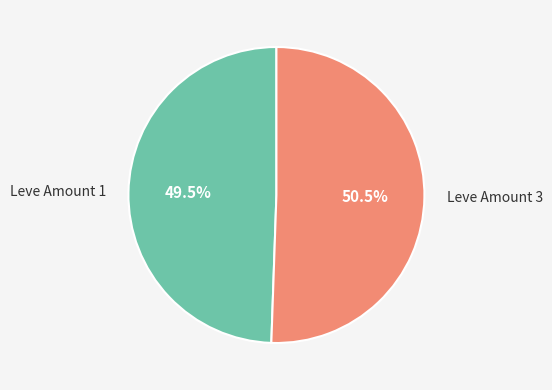

Count the number of slices in the pie.

2